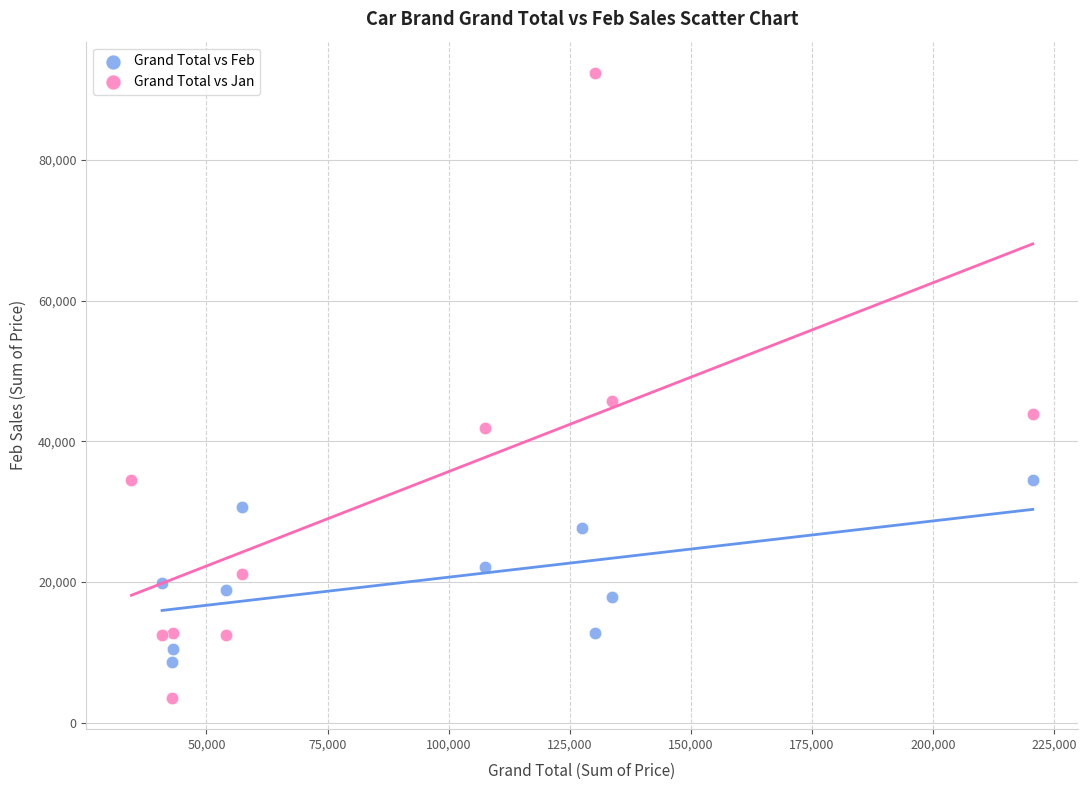

What are all the series names shown in the legend?

Grand Total vs Feb, Grand Total vs Jan